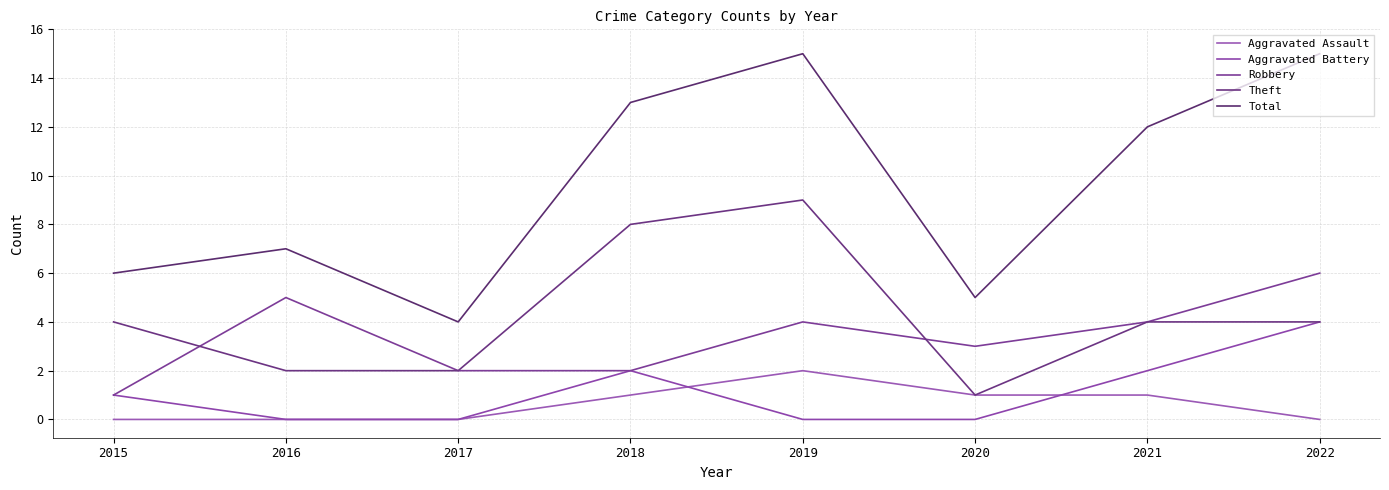

True or false: Robbery has a value of 0 at 2015.

False